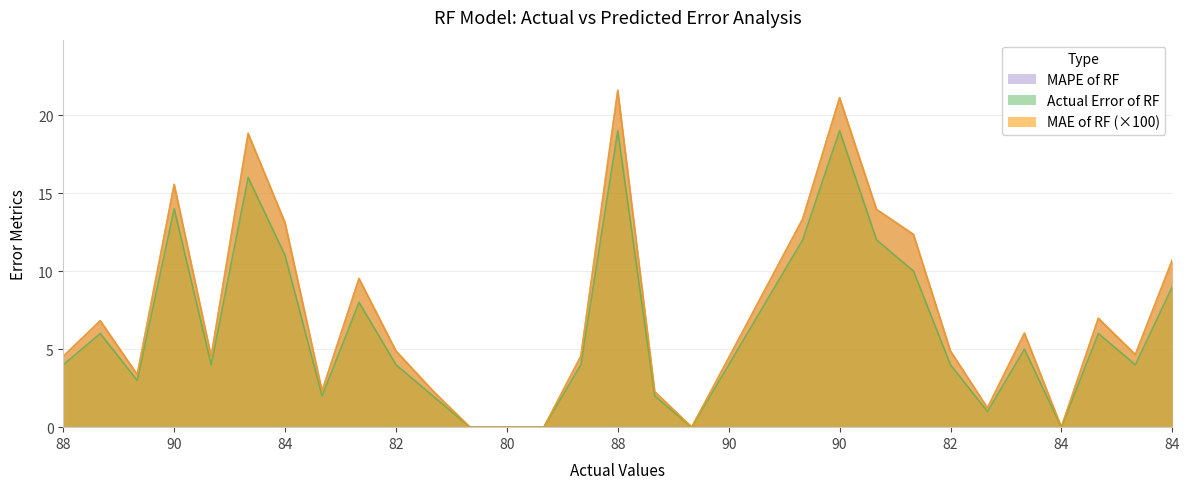

How many positive values does the Actual Error of RF series have?

26